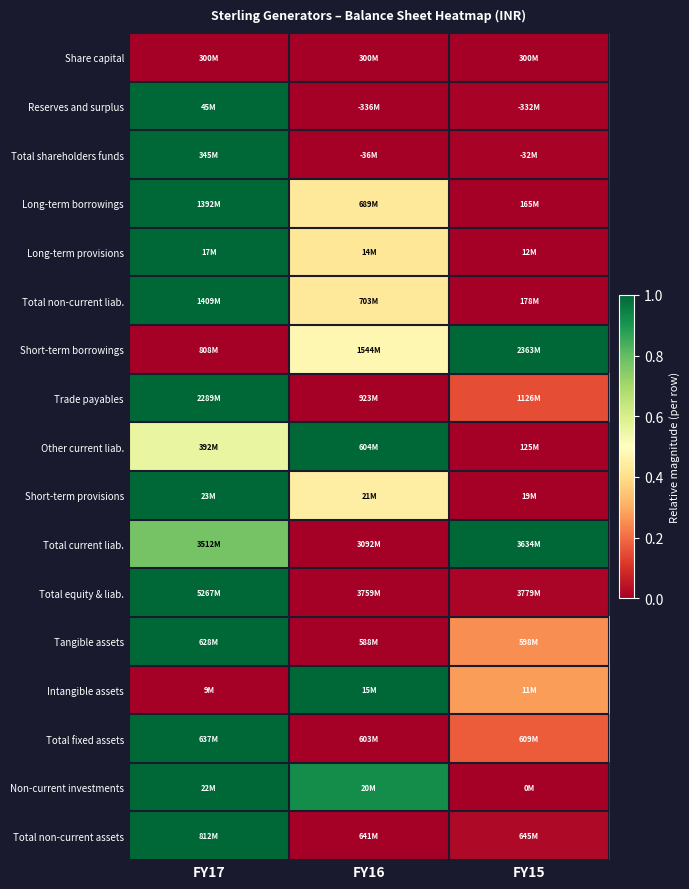

How many categories are shown in the chart?

3